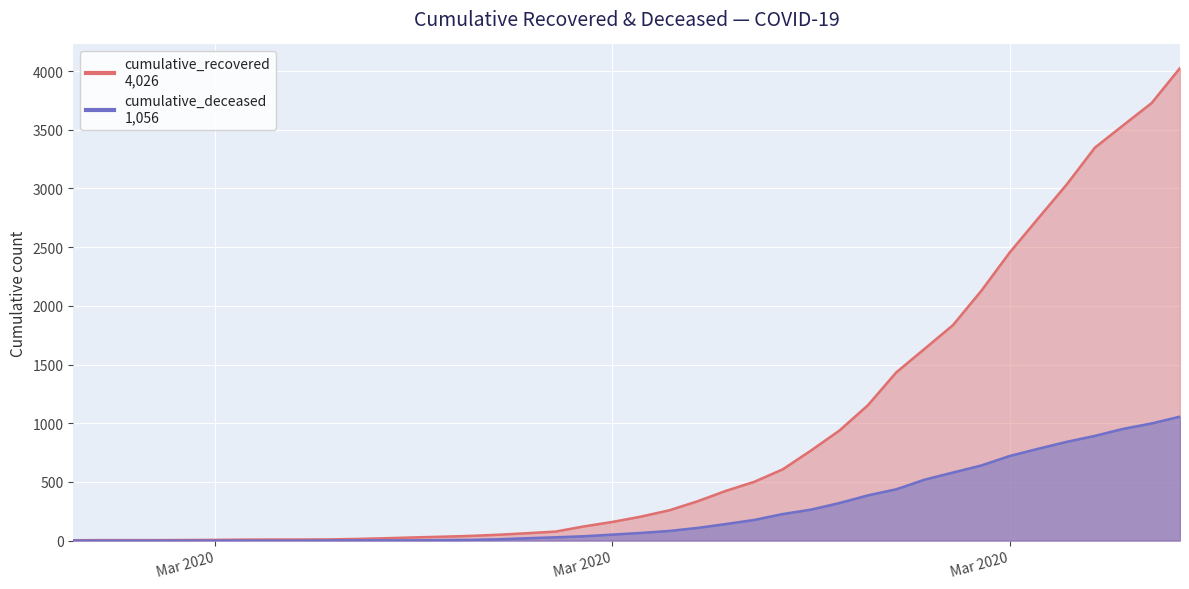

How many data points in cumulative_deceased are less than 65?

20